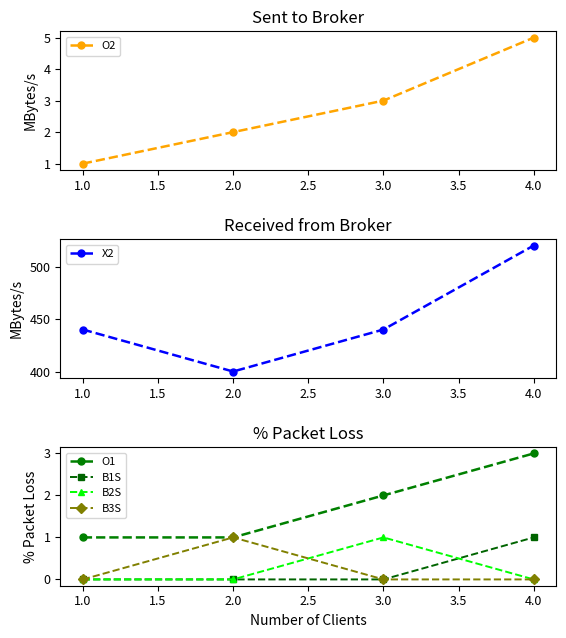

The B3S series shows 0 at 4.0. True or false?

True